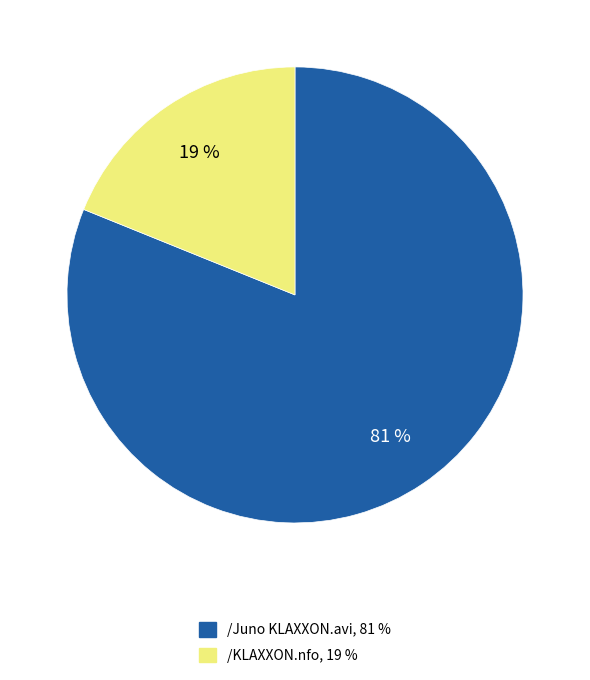

Combined, do /KLAXXON.nfo and /Juno KLAXXON.avi account for over 50%?

Yes